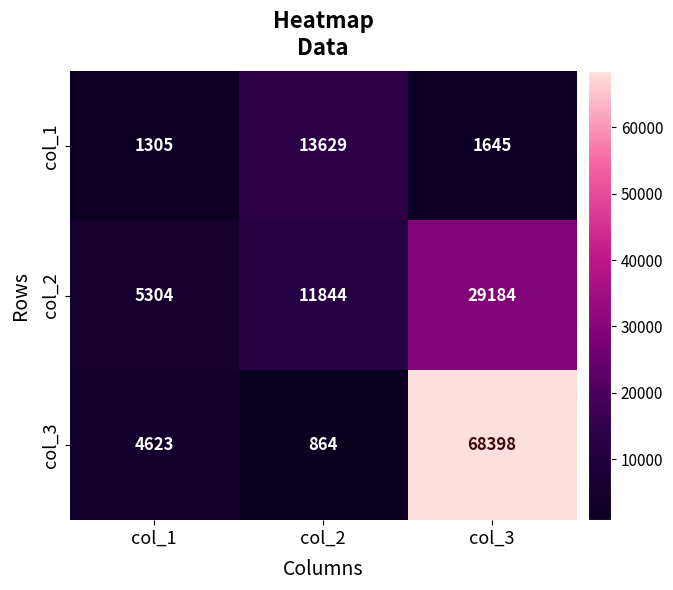

True or false: col_2 has a value of 5304 at col_1.

True